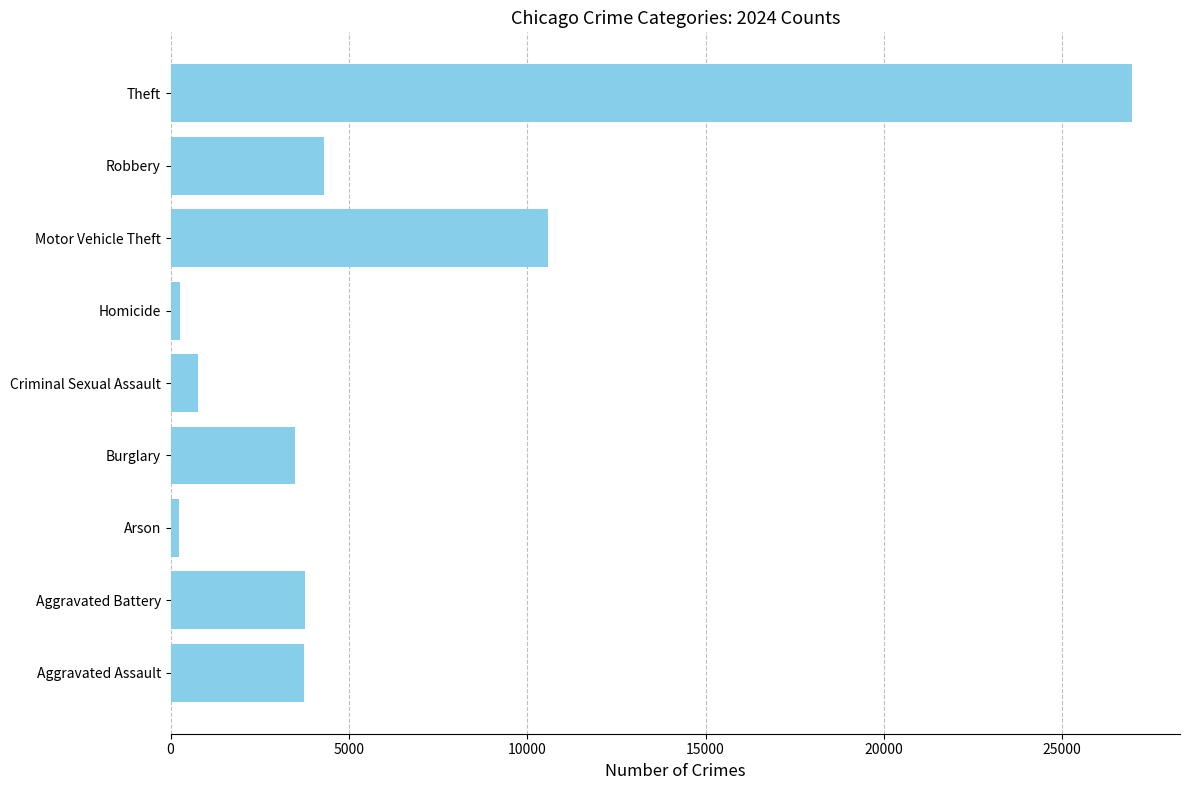

Is it true that the value at Aggravated Assault is 1879?

False